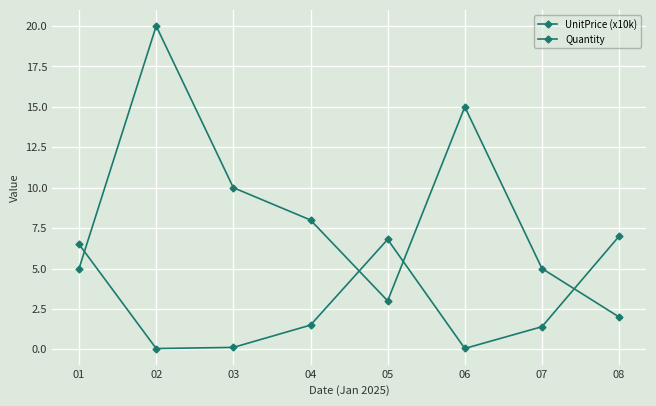

Rank the series by their average value, from lowest to highest.

UnitPrice (x10k), Quantity